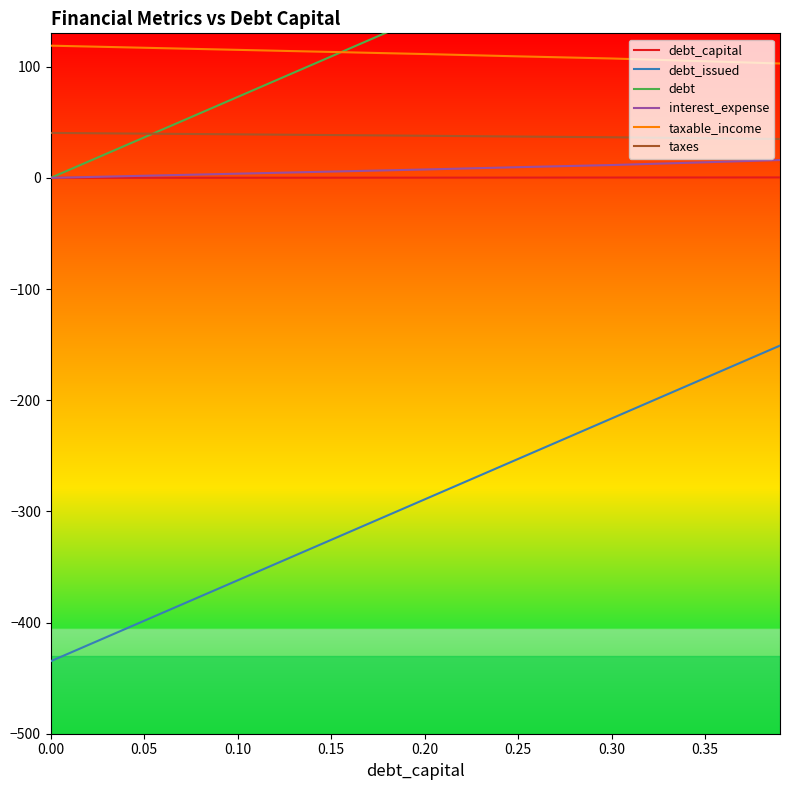

How many distinct data groups are displayed?

6